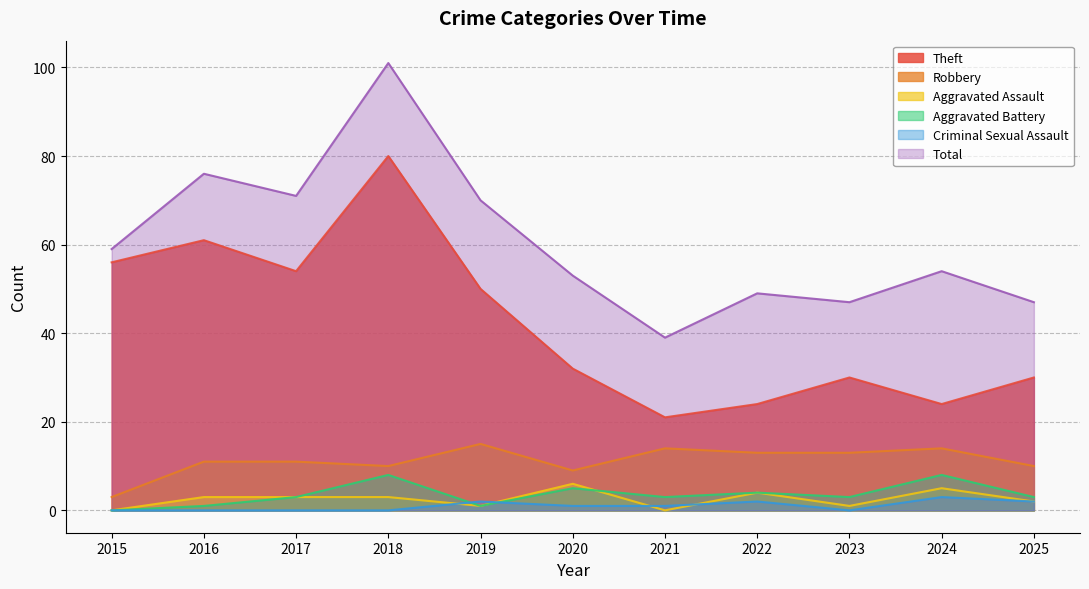

What is the difference between the maximum and minimum values in the Aggravated Battery series?

8